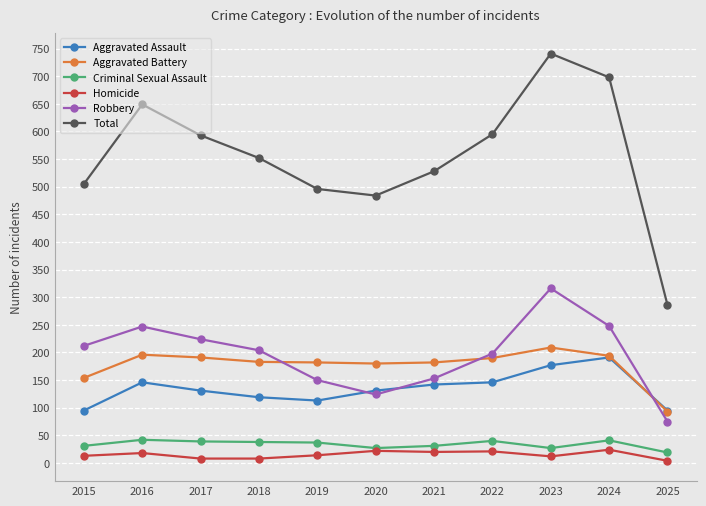

True or false: Homicide and Aggravated Battery cross at least once.

False